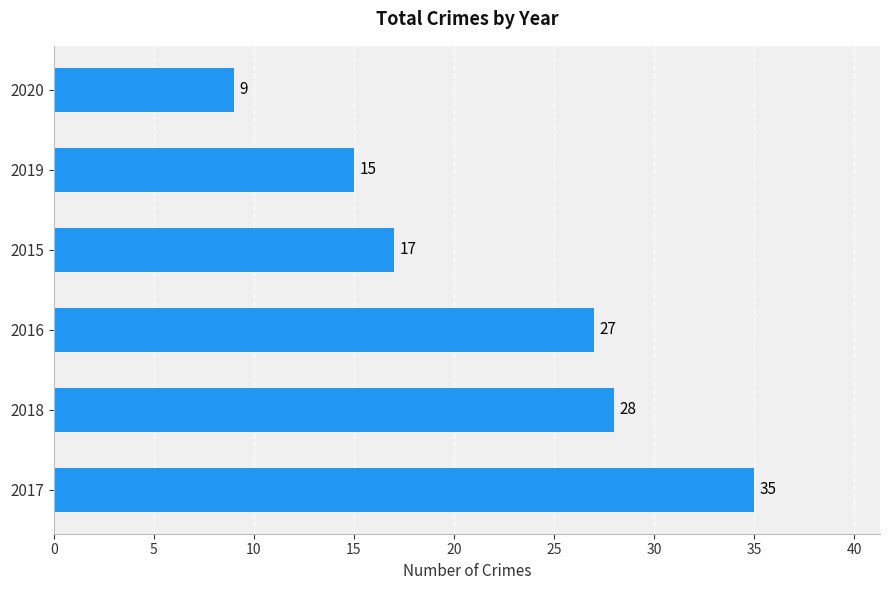

Rank the categories by value from highest to lowest.

2017, 2018, 2016, 2015, 2019, 2020